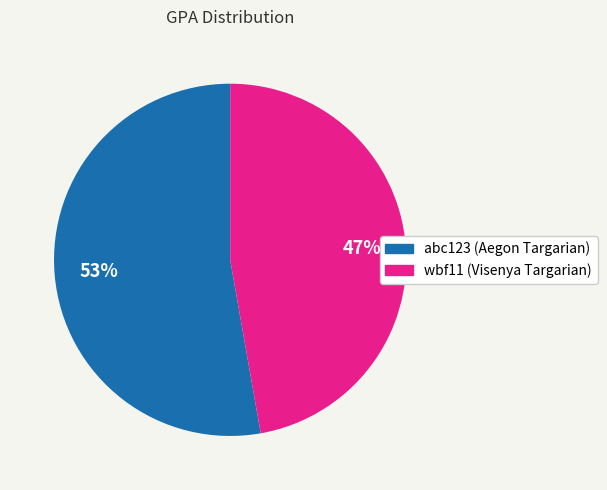

Approximately how many times larger is the value at abc123 compared to wbf11?

1.1